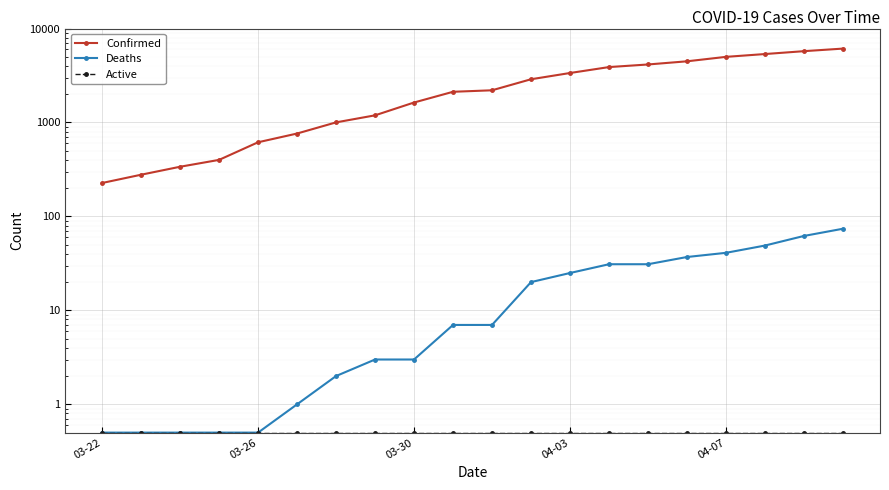

True or false: Deaths and Confirmed cross at least once.

False